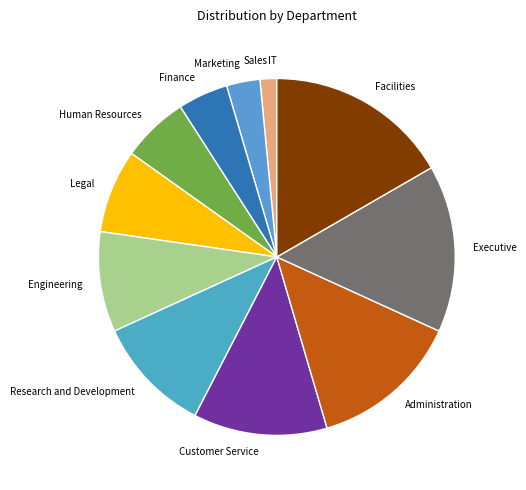

Do Engineering and Administration together represent more than half of the pie?

No